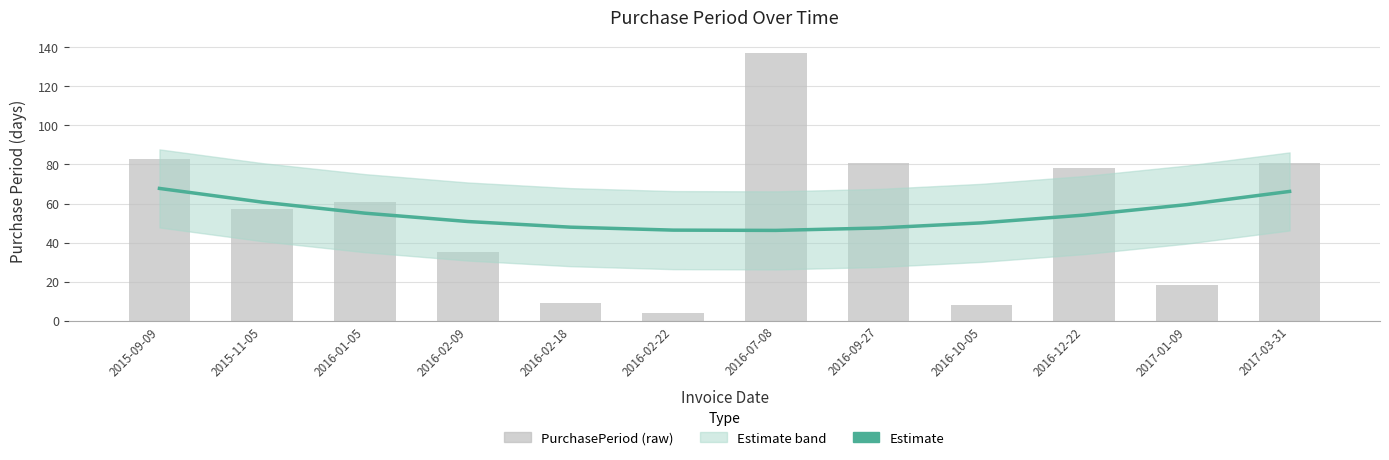

Which category has the highest value in the PurchasePeriod series?

2016-07-08